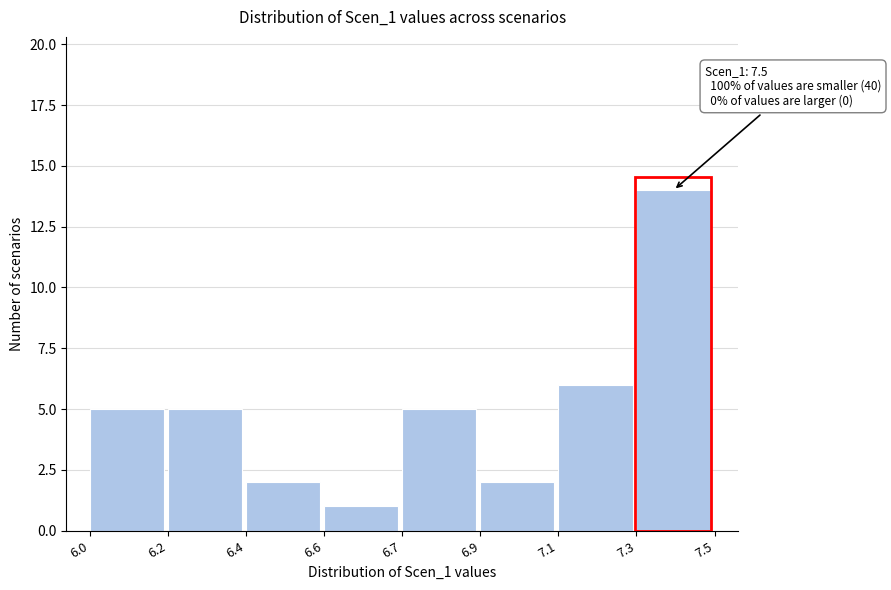

Reading left to right, extract all data points from this chart.

6.0=5	6.2=5	6.4=2	6.6=1	6.7=5	6.9=2	7.1=6	7.3=14